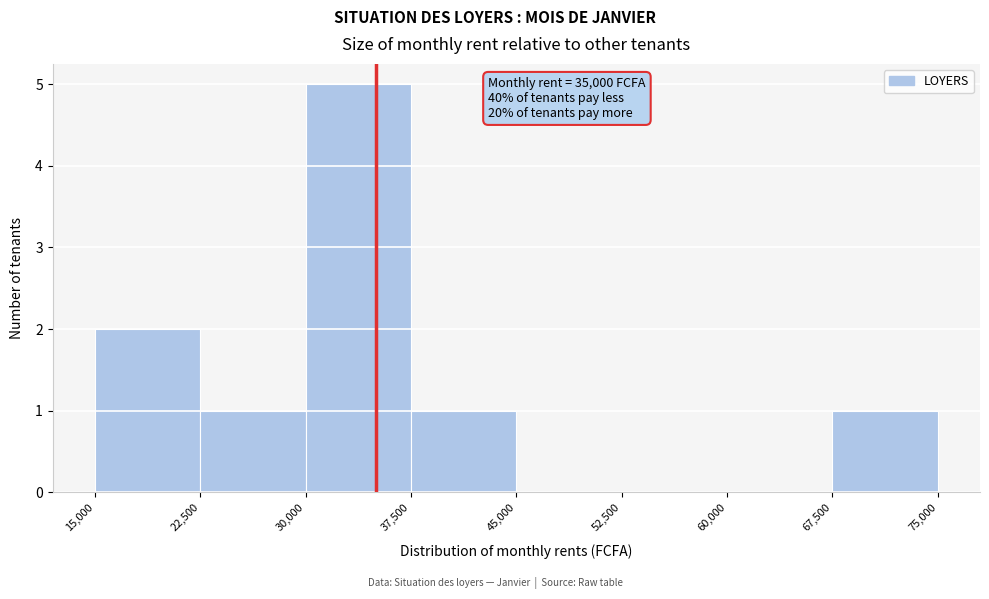

Which range on the x-axis has the tallest bar?

30,000 to 37,500